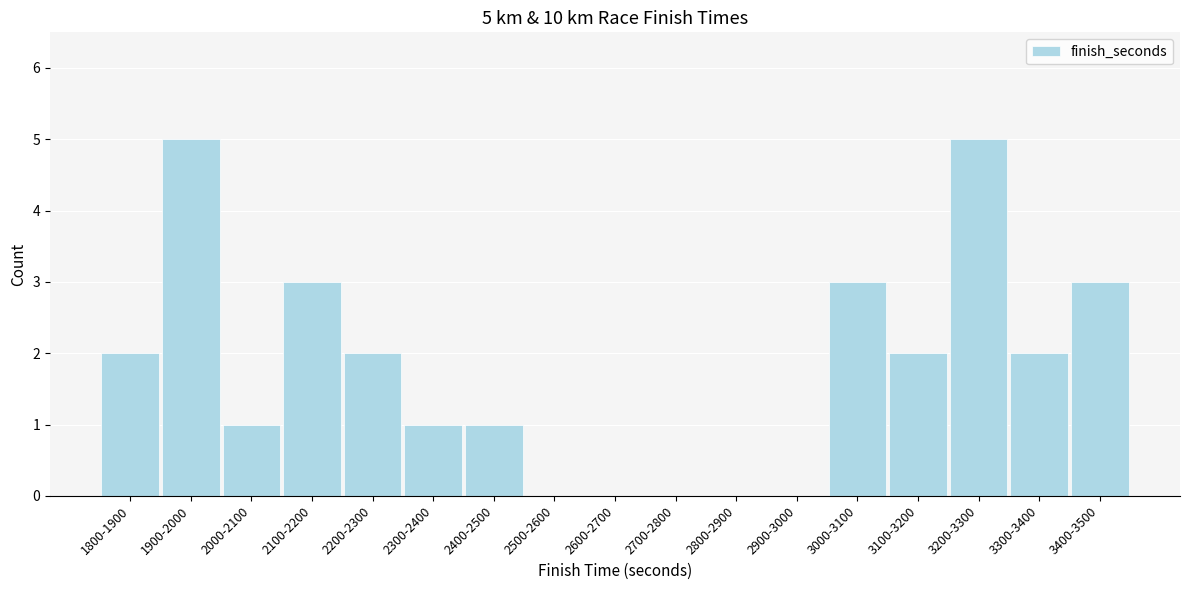

Reading left to right, what are all the values shown in this chart?

1800-1900=2	1900-2000=5	2000-2100=1	2100-2200=3	2200-2300=2	2300-2400=1	2400-2500=1	2500-2600=0	2600-2700=0	2700-2800=0	2800-2900=0	2900-3000=0	3000-3100=3	3100-3200=2	3200-3300=5	3300-3400=2	3400-3500=3